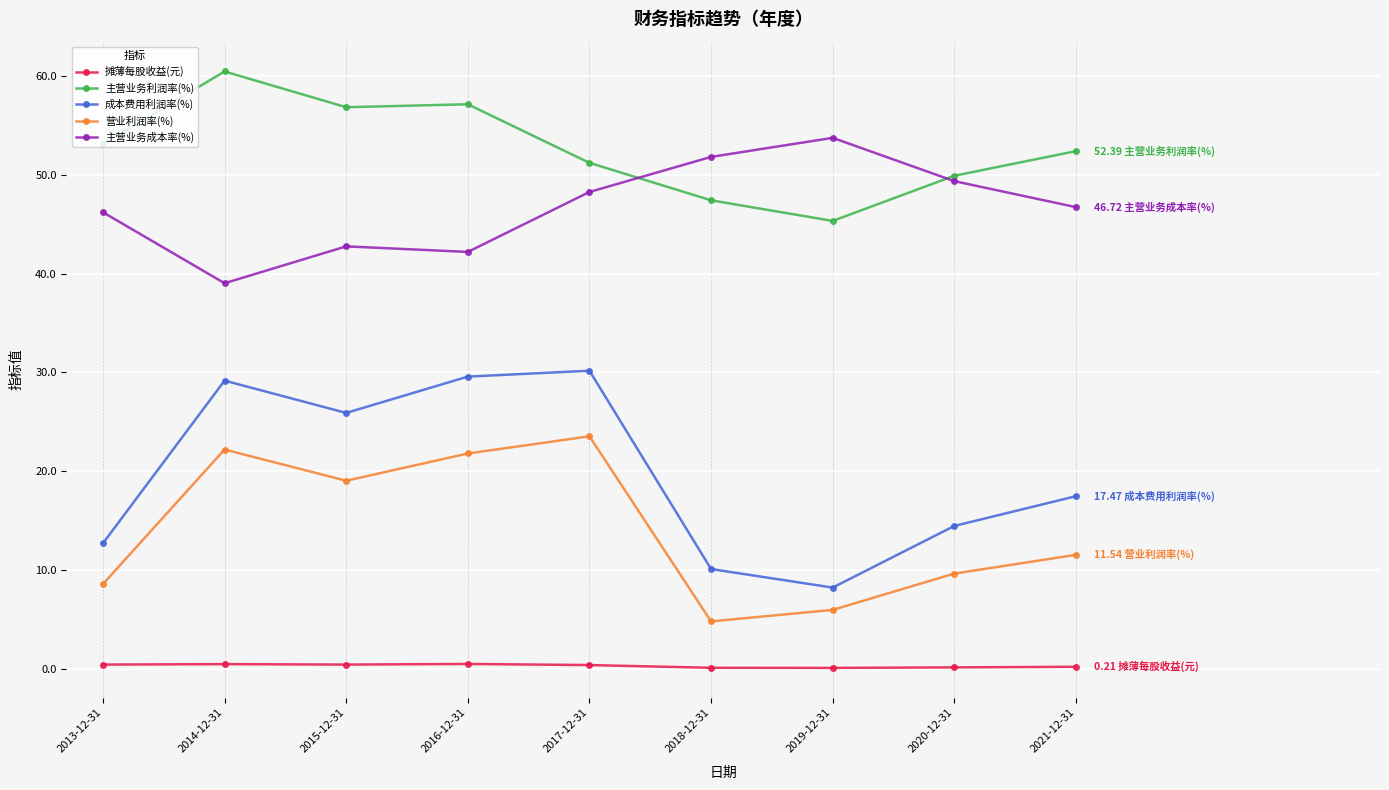

How many lines are shown in the chart?

5